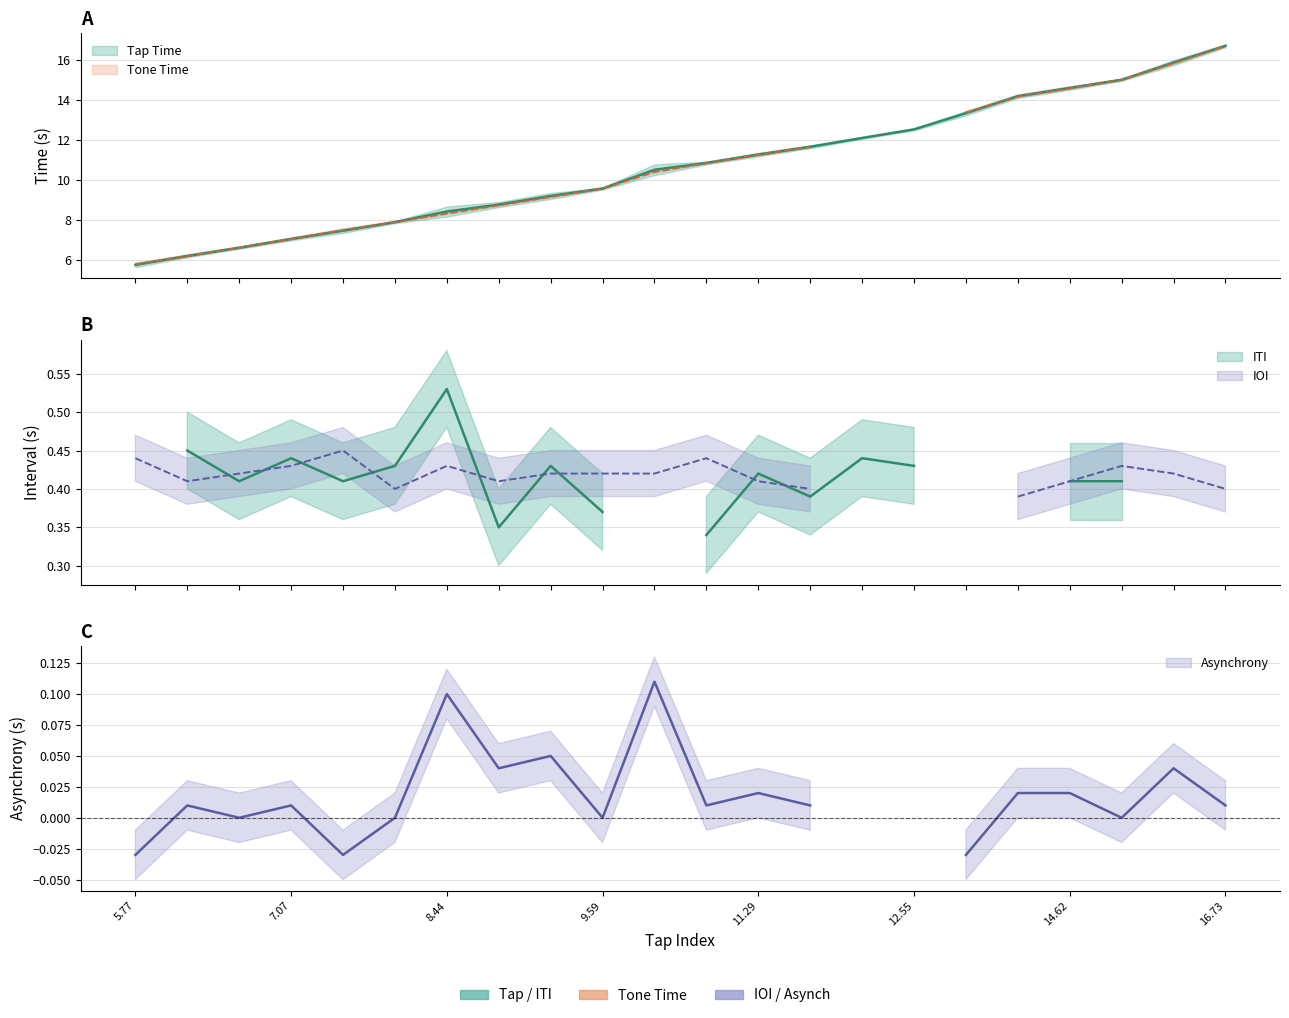

What is the change in value from 3 to 19?

+8.0